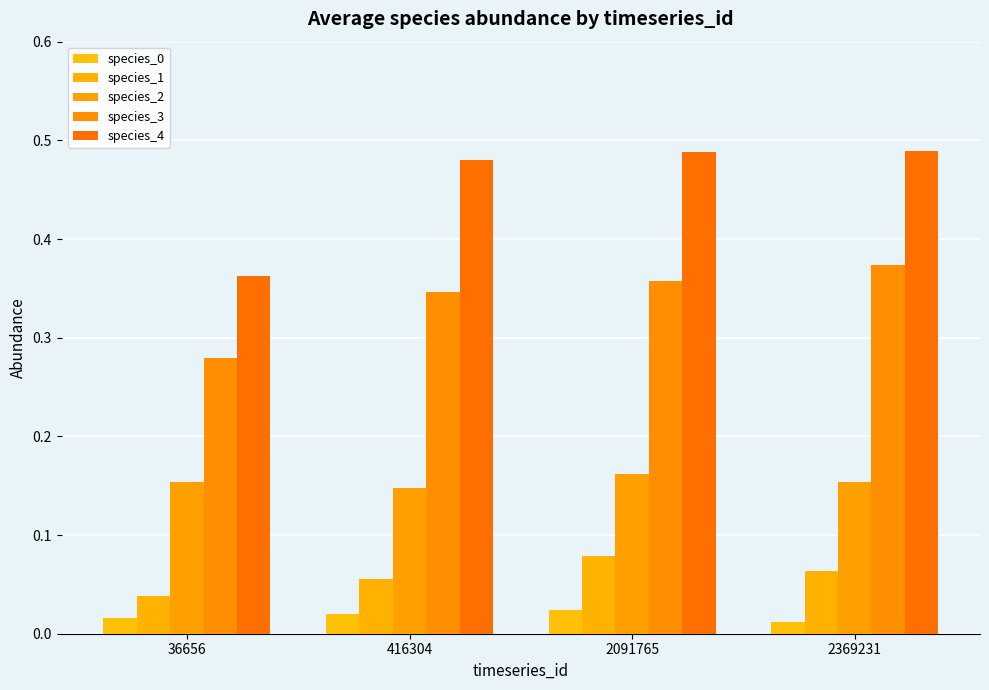

Which label corresponds to the smallest value in the chart?

2369231